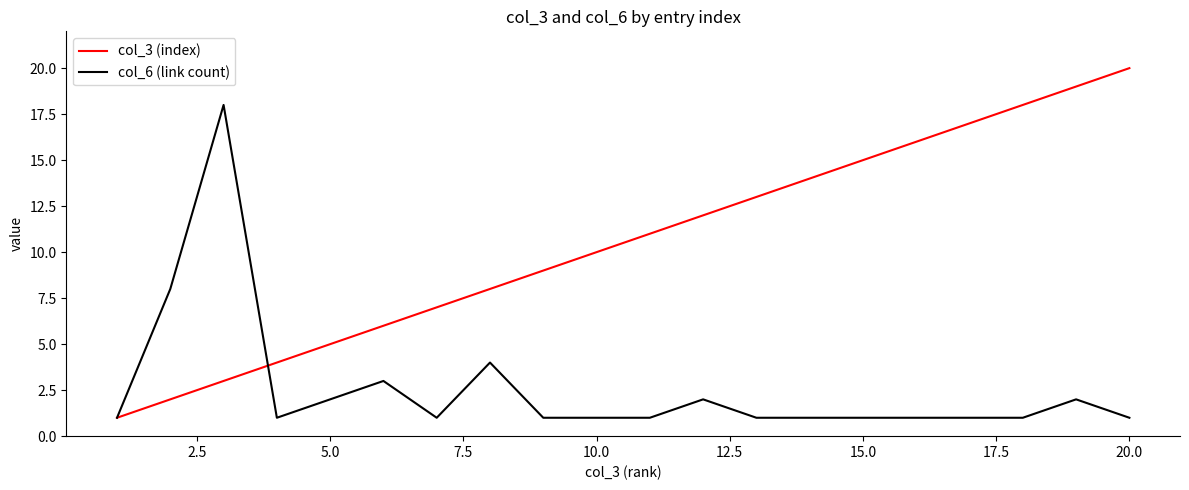

Which series has the widest spread of values?

col_3 (index)